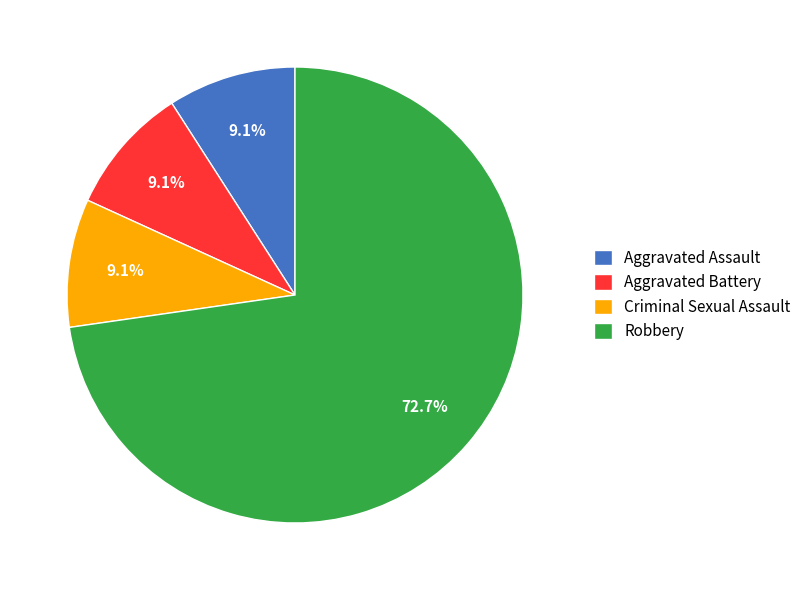

Count the number of slices in the pie.

4